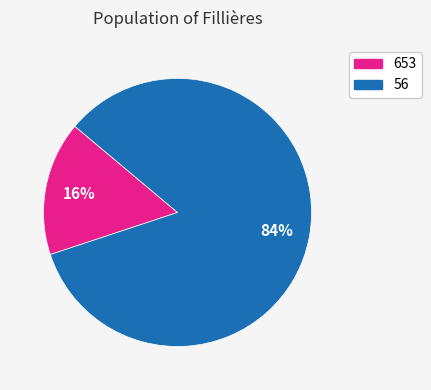

To the nearest percent, what is the difference between the 56 and 653 slice percentages?

68%